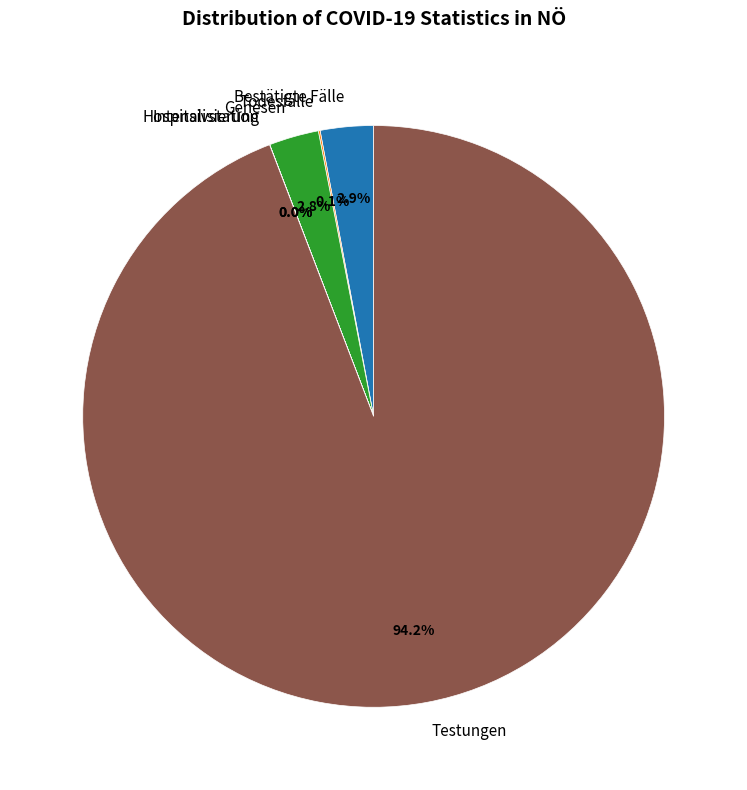

What portion of the pie excludes Testungen?

5.8%